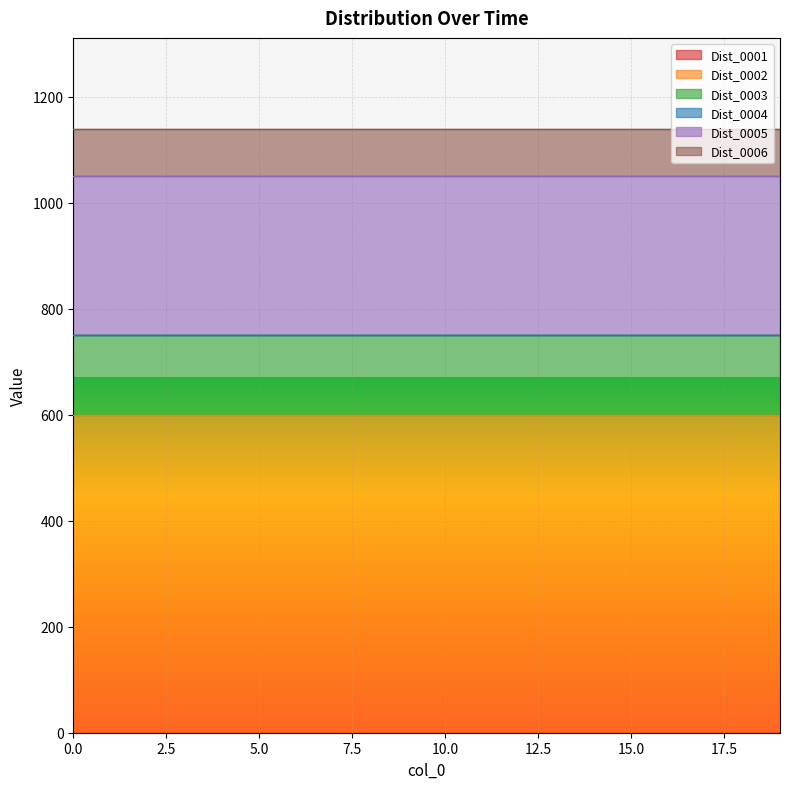

At how many categories does at least one series exceed 192?

20